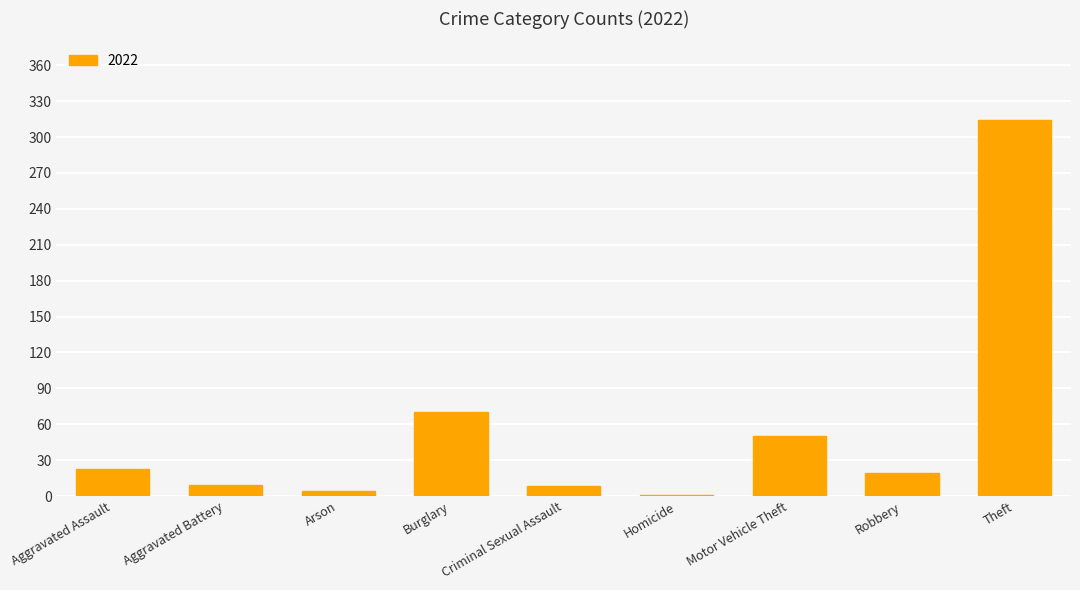

Is it true that the value at Aggravated Assault is 23?

True